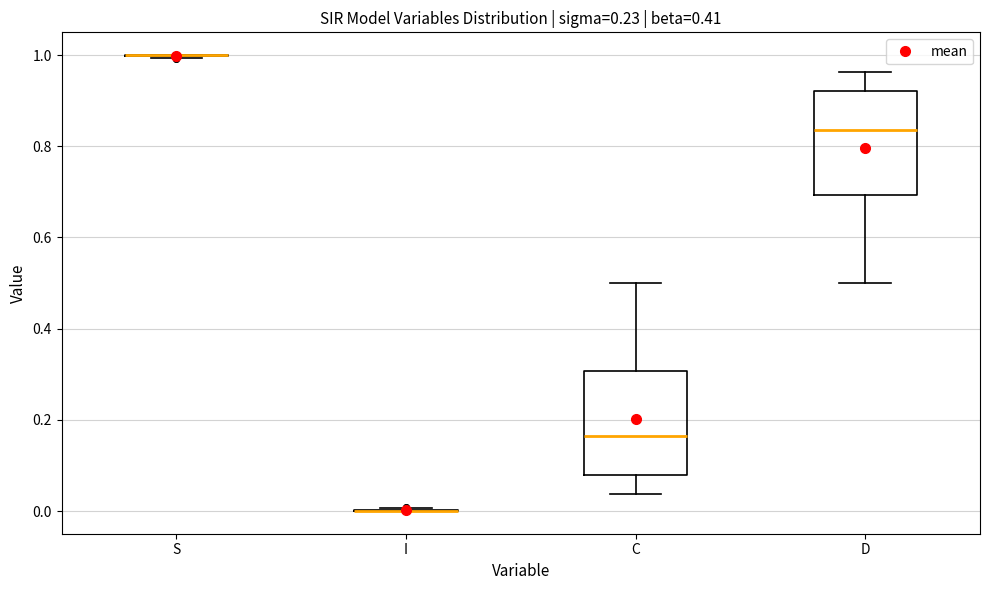

Reading left to right, read every box against the y-axis: the position of its median line, the range the box covers, and the ends of its whiskers. The values are not printed on the chart, so give them approximately, as read against the axis.

S: box collapsed to a line at 1.00, whiskers 1.00 to 1.00
I: box collapsed to a line at 0.00, whiskers 0.00 to 0.00
C: median 0.16, box 0.08 to 0.30, whiskers 0.04 to 0.50
D: median 0.84, box 0.70 to 0.92, whiskers 0.50 to 0.96